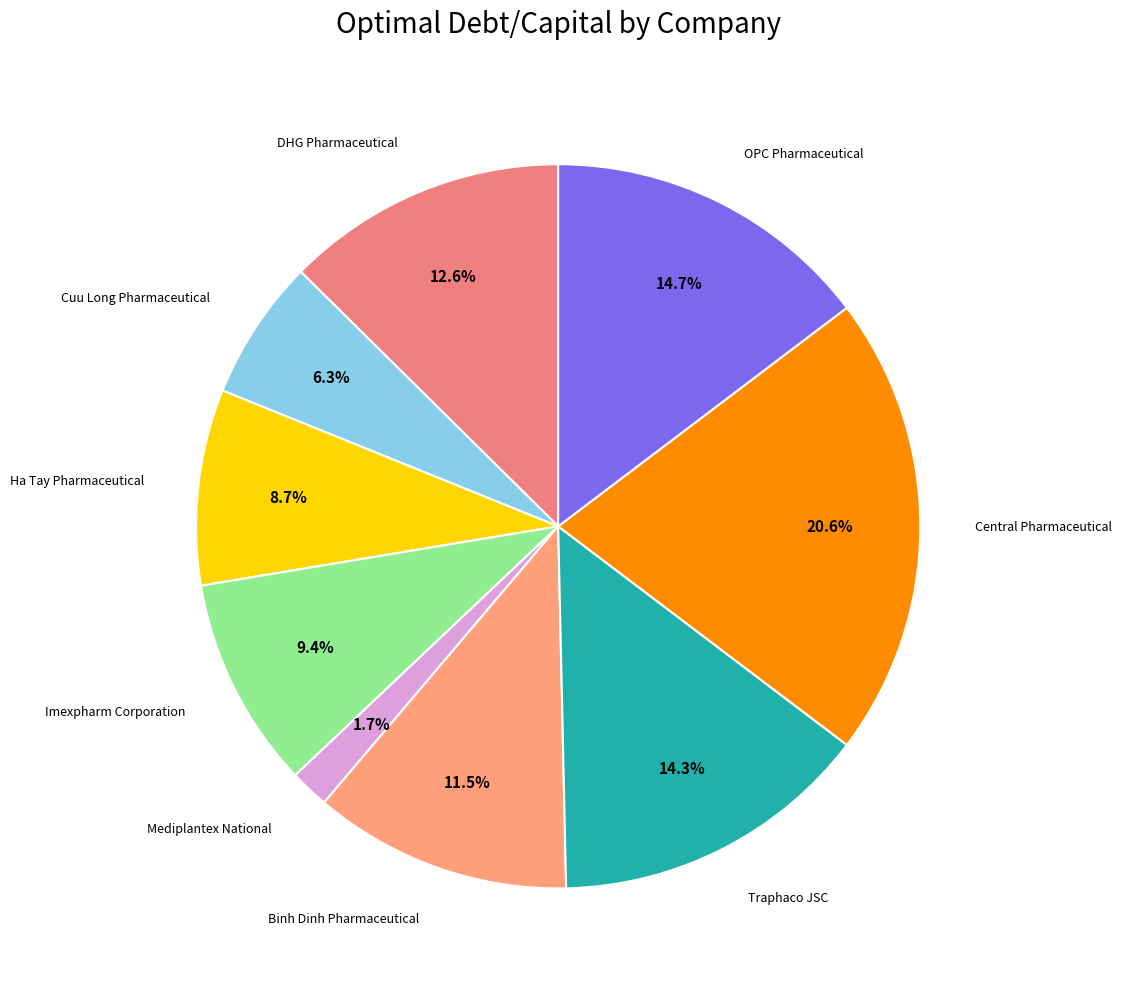

Count the number of slices in the pie.

9